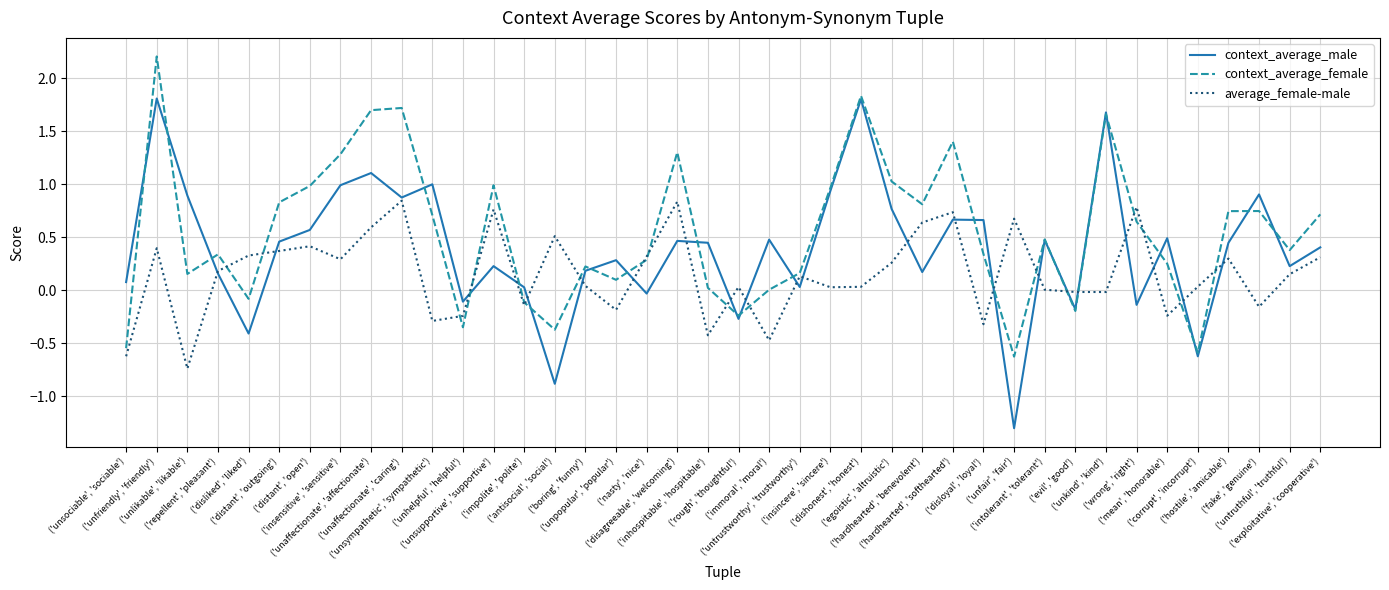

At which label does context_average_female reach its peak?

('unfriendly', 'friendly')